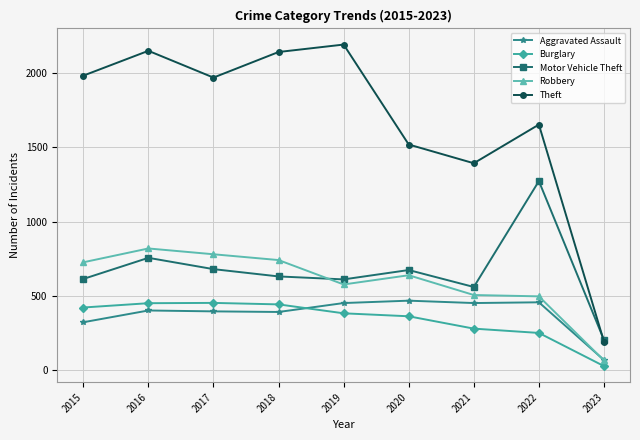

What is the total value across all series at 2021?

3190